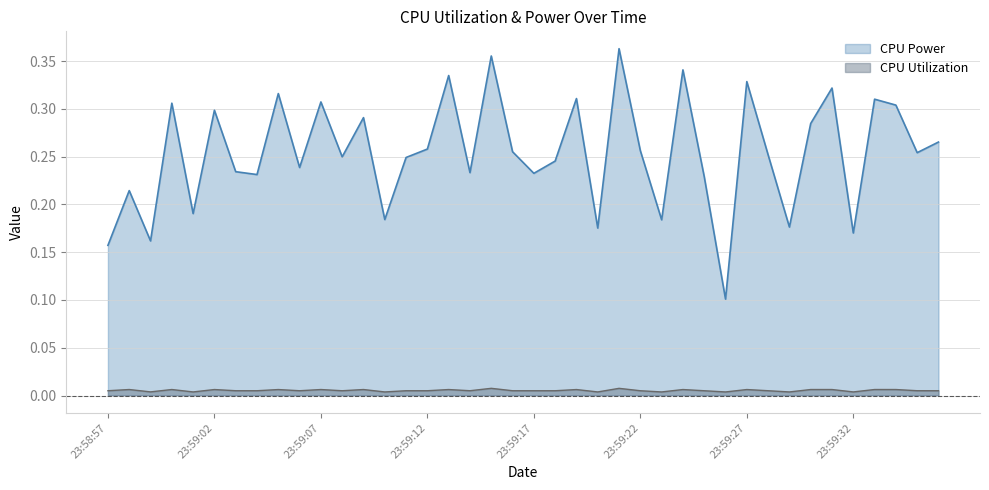

What is the average value of the CPU Power series?

0.3